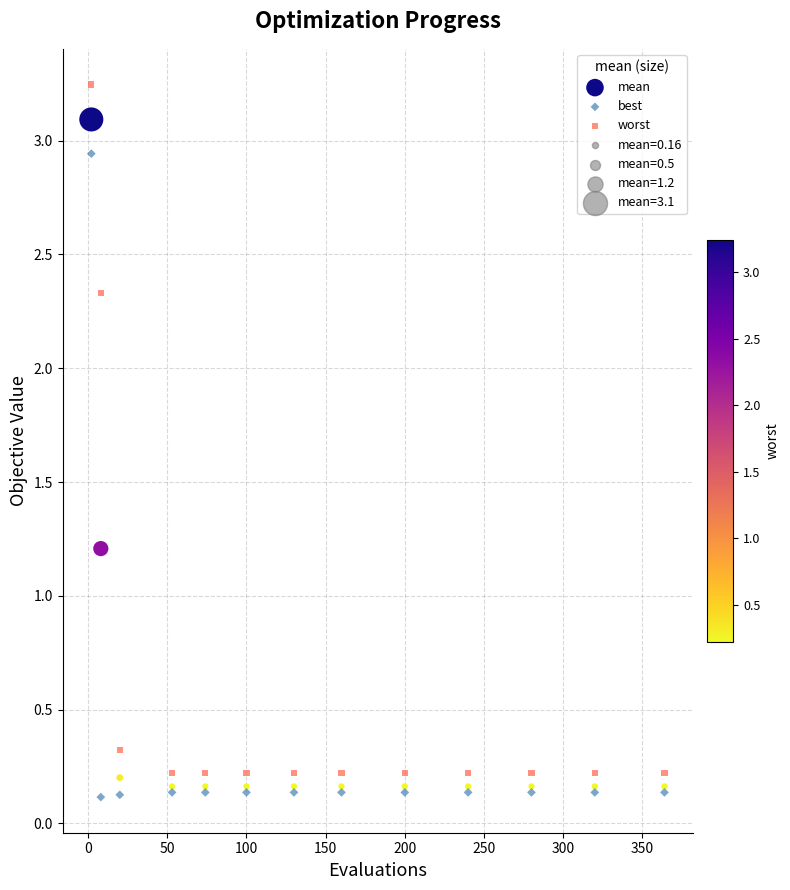

In the mean series, what Y value is closest to 1?

1.2